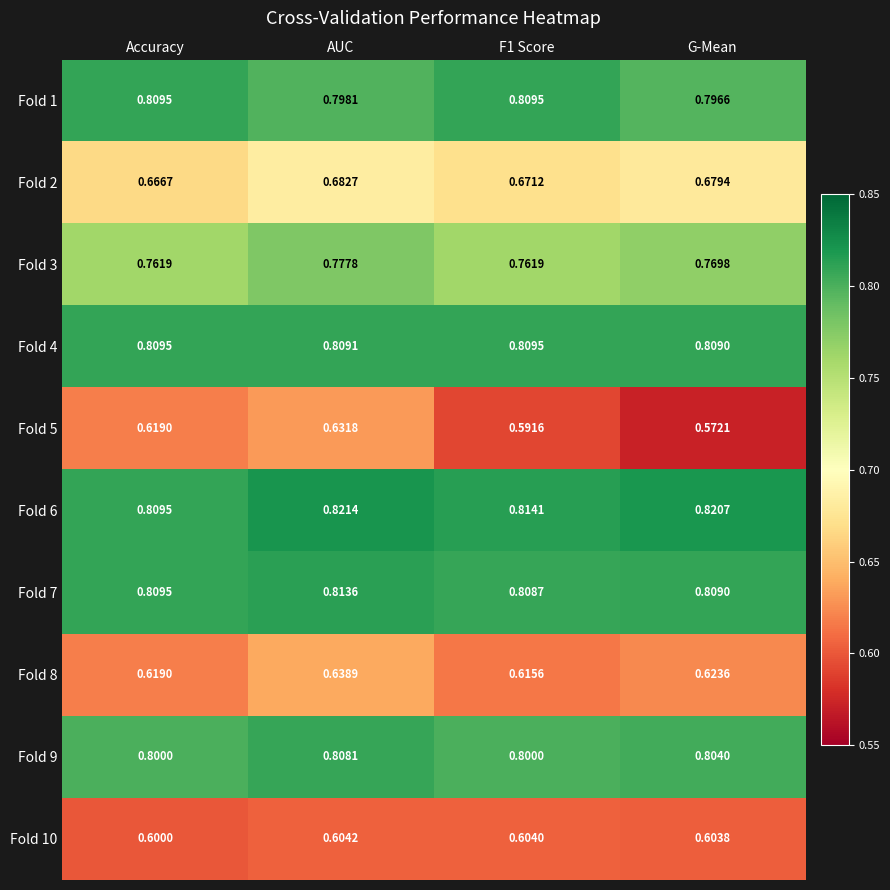

At which category does the chart reach its peak across all series?

AUC